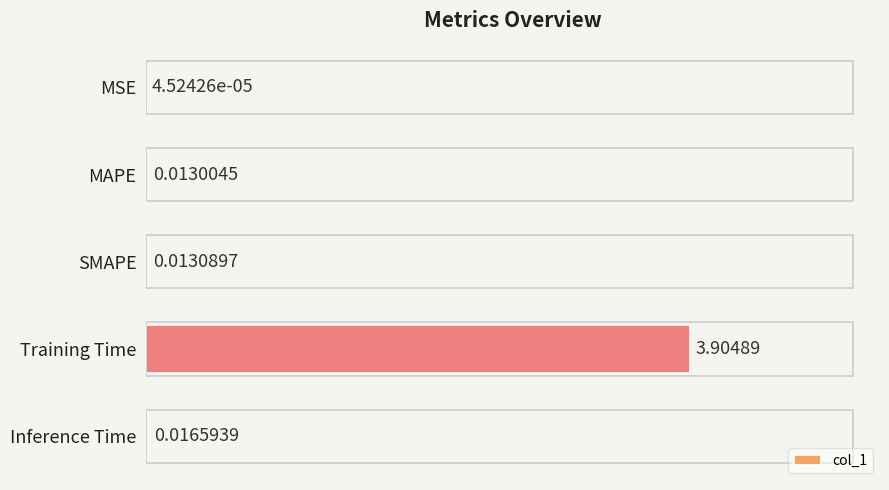

Which has a higher value, Inference Time or MSE?

Inference Time